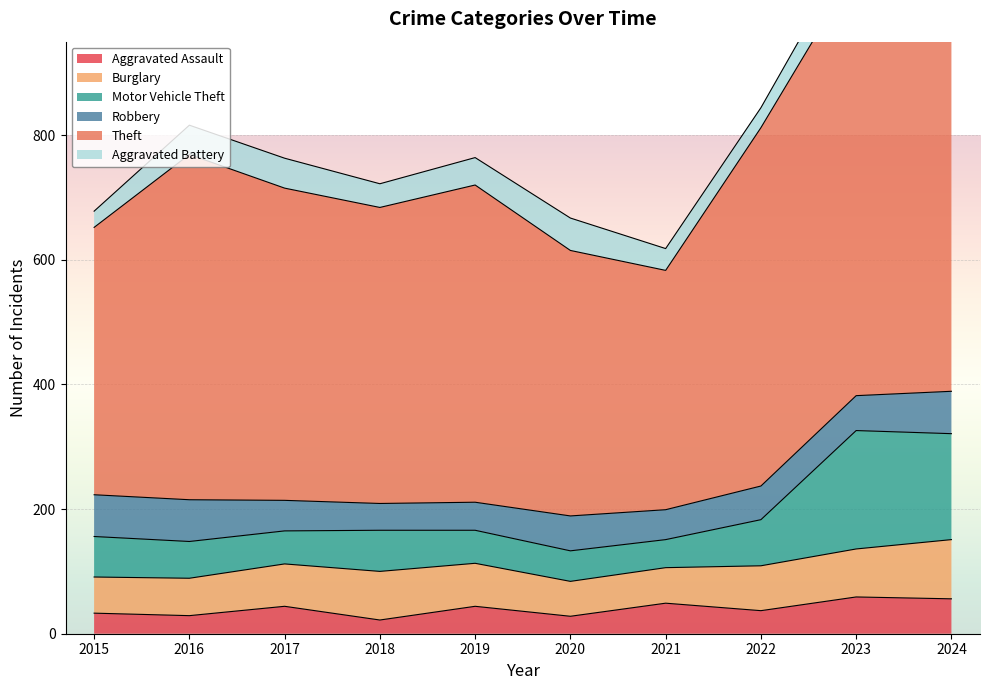

True or false: Aggravated Assault has a value of 28 at 2020.

True